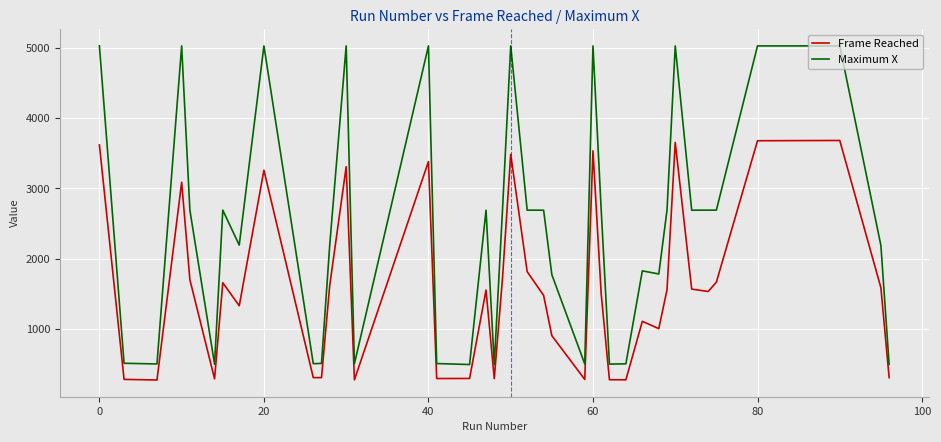

True or false: Maximum X and Frame Reached intersect in this chart.

False